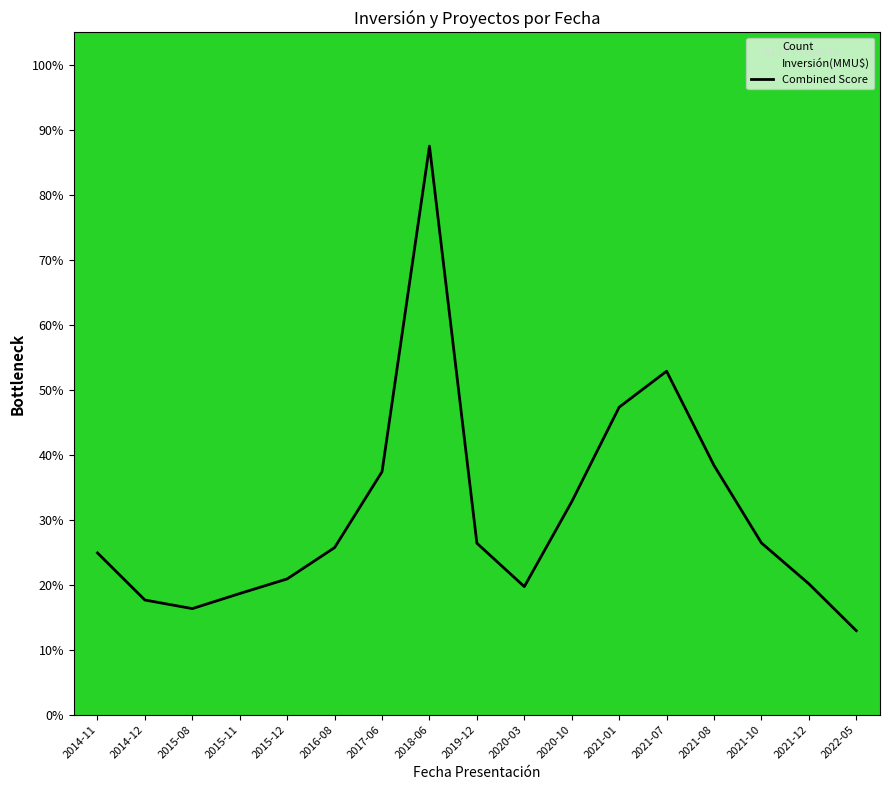

The value at 2021-10 is 13.0. True or false?

False